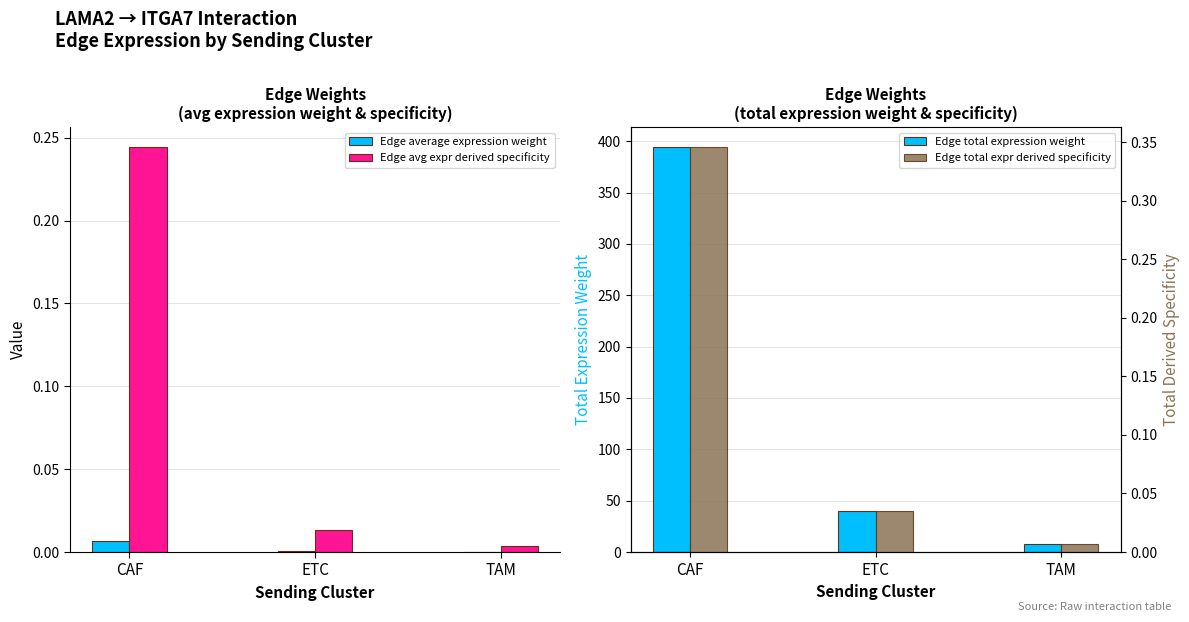

What is the label of the 1st bar from the left?

CAF